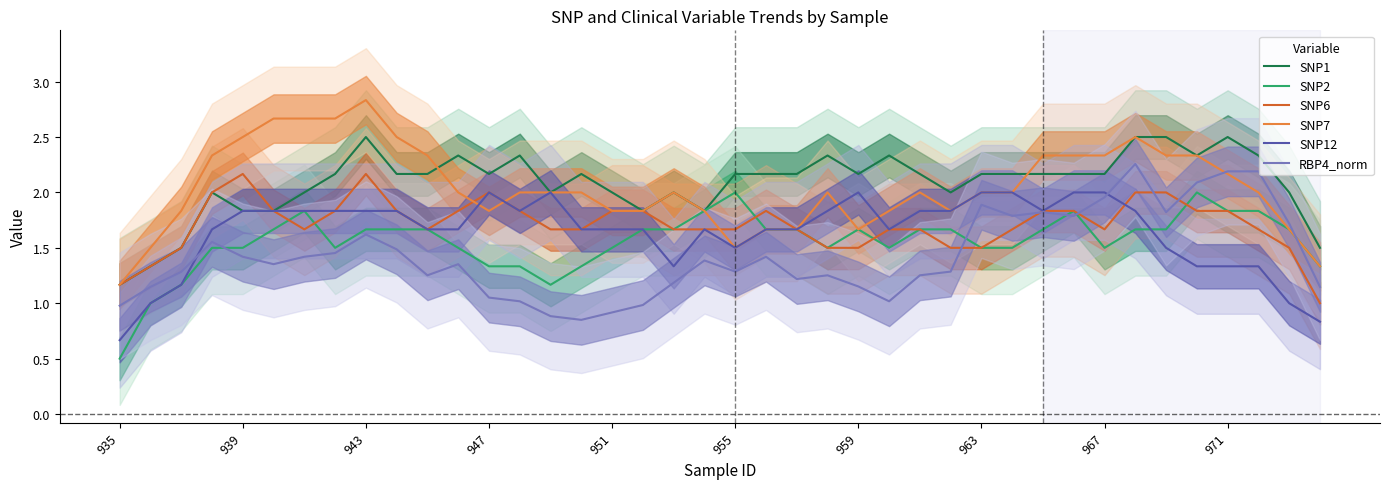

How many lines are shown in the chart?

6